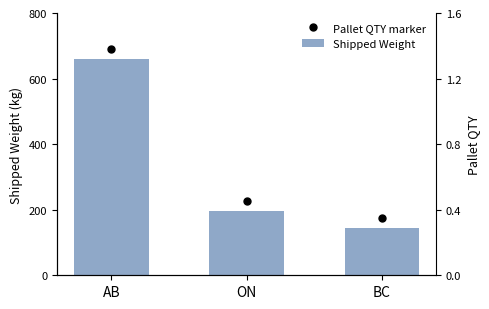

List the labels in order of value, smallest first.

BC, ON, AB